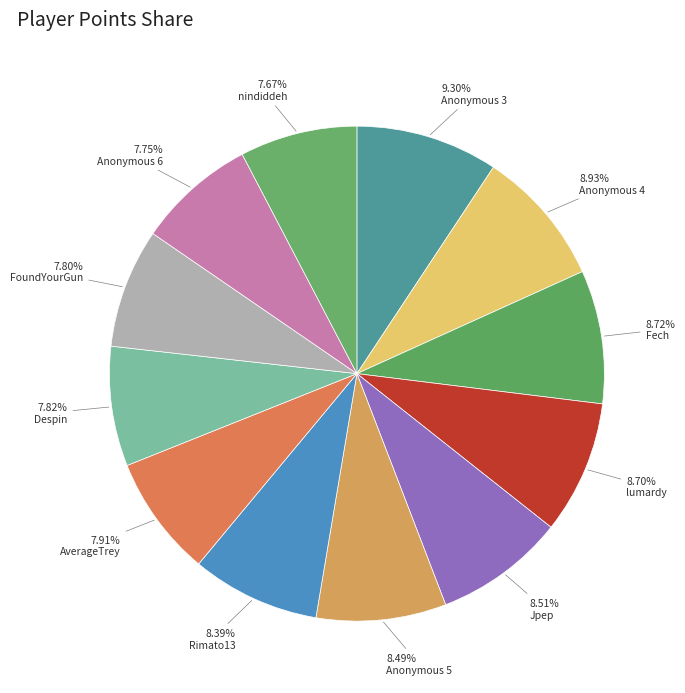

How many slices are in this pie chart?

12